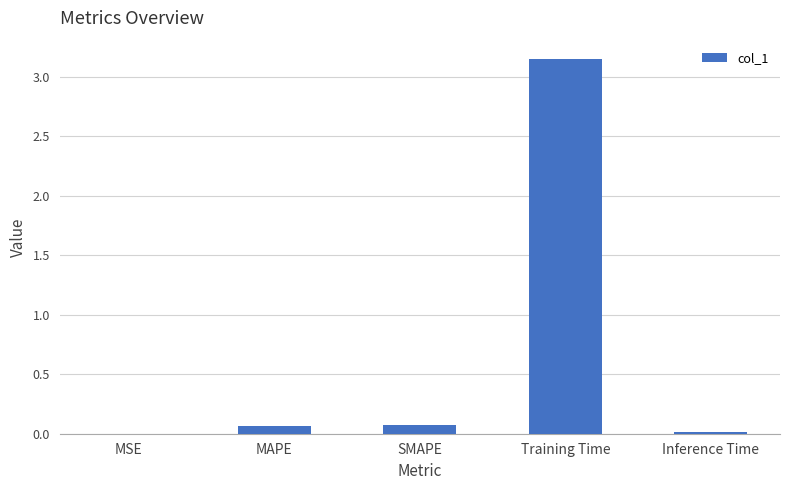

What is the change in value from MSE to Training Time?

+3.1